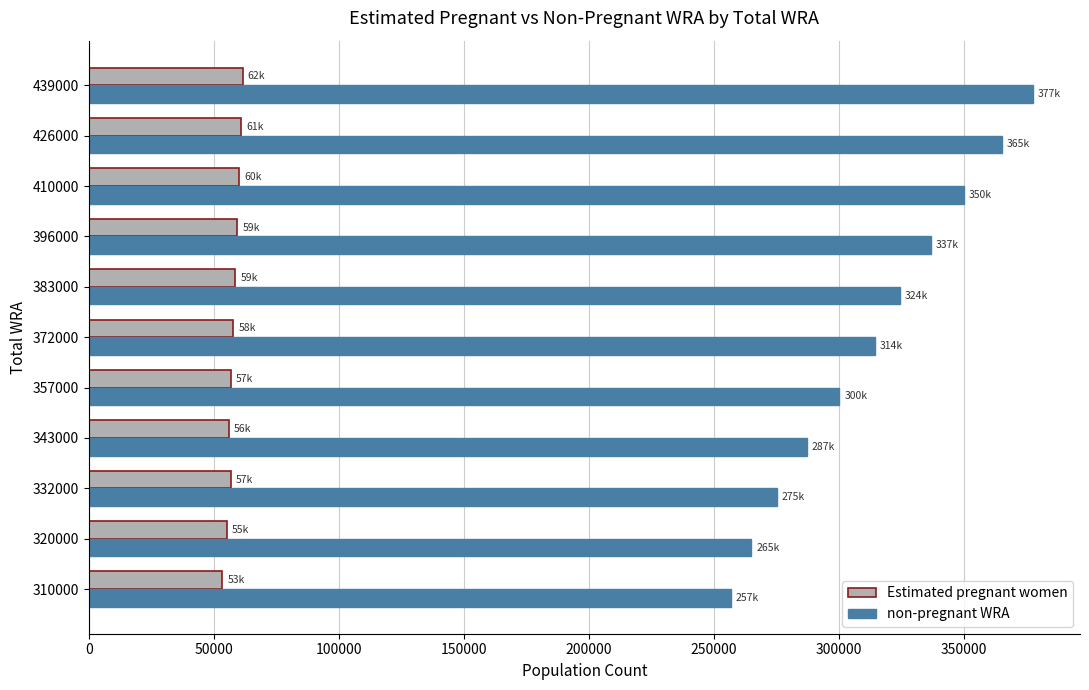

List the labels in order of non-pregnant WRA value, smallest first.

310000, 320000, 332000, 343000, 357000, 372000, 383000, 396000, 410000, 426000, 439000